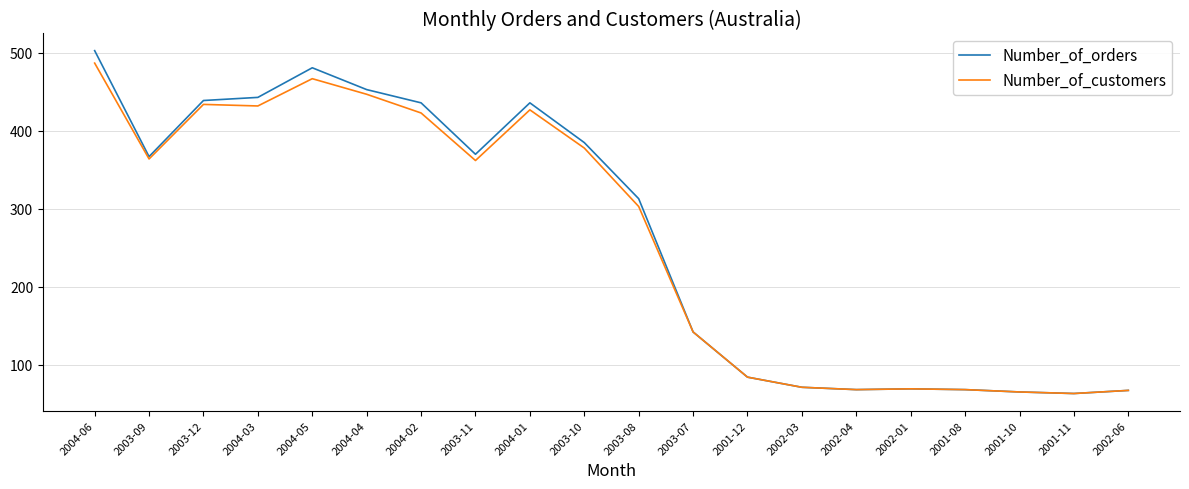

Does the chart have visible grid lines?

Yes